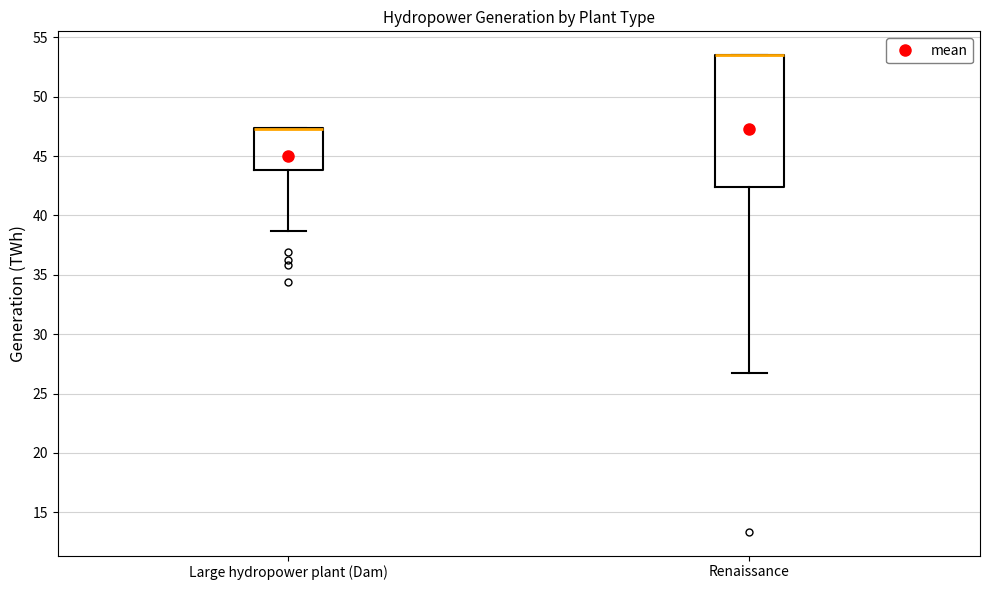

Reading left to right, read every box against the y-axis: the position of its median line, the range the box covers, and the ends of its whiskers. The values are not printed on the chart, so give them approximately, as read against the axis.

Large hydropower plant (Dam): median 47.0 (drawn on the box's upper edge), box 44.0 to 47.5, whiskers 38.5 to 47.5
Renaissance: median 53.5 (drawn on the box's upper edge), box 42.5 to 53.5, whiskers 26.5 to 53.5